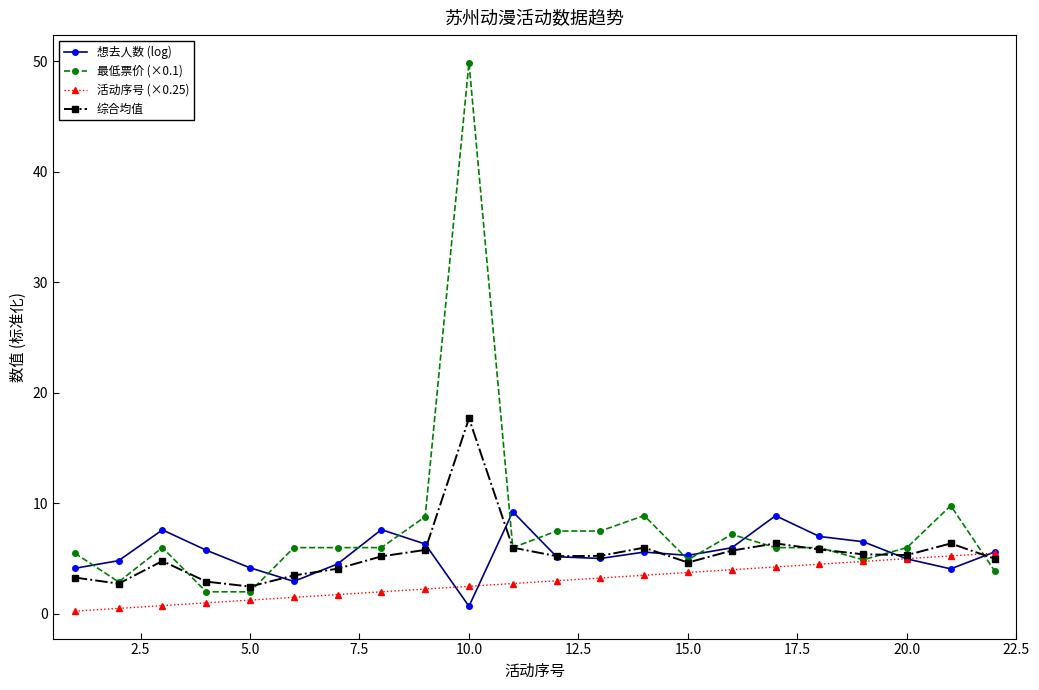

Which series has the largest total across all categories?

最低票价 (×0.1)